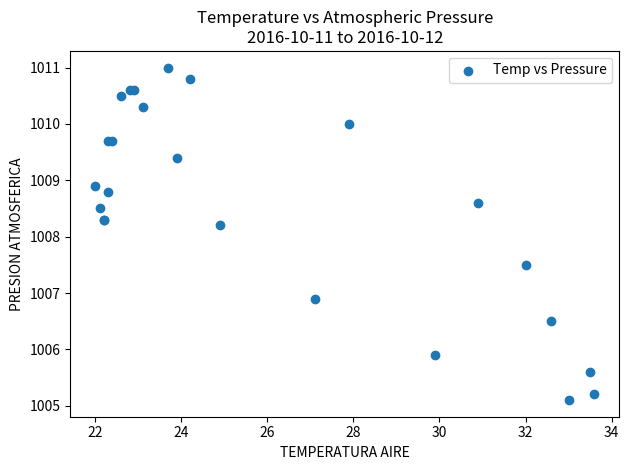

What Y value in the scatter plot is closest to 1008?

1008.2